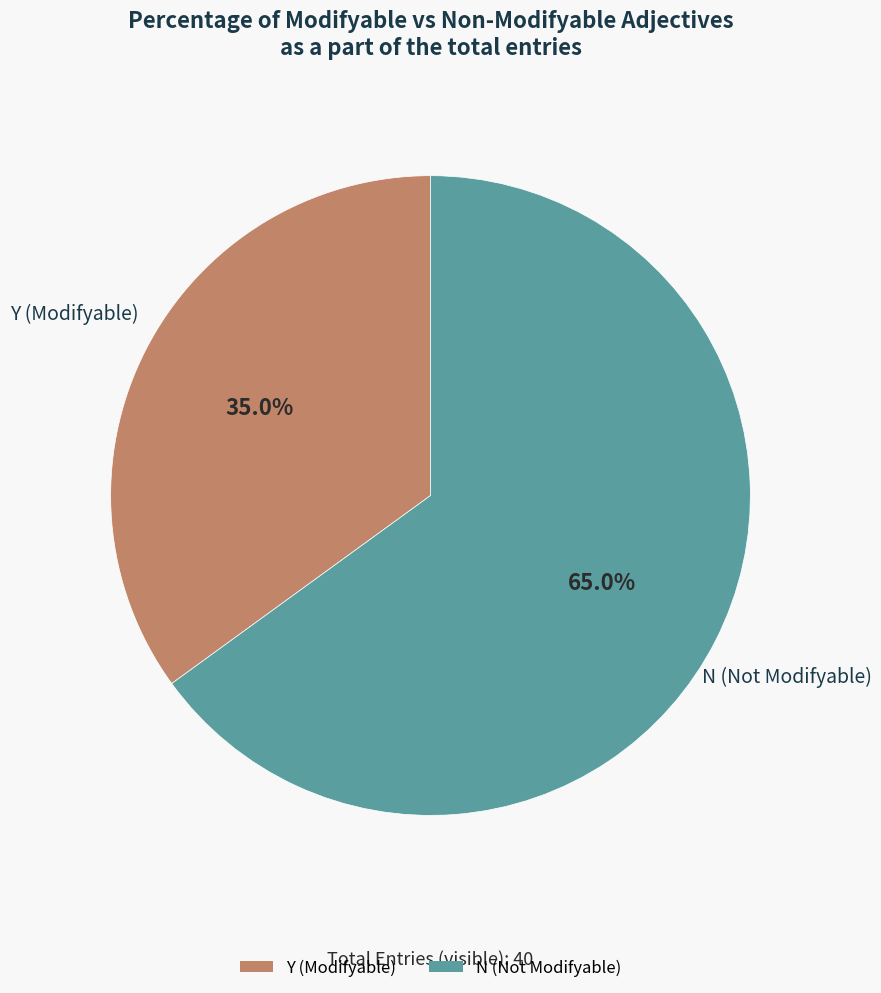

How many segments does this pie chart have?

2